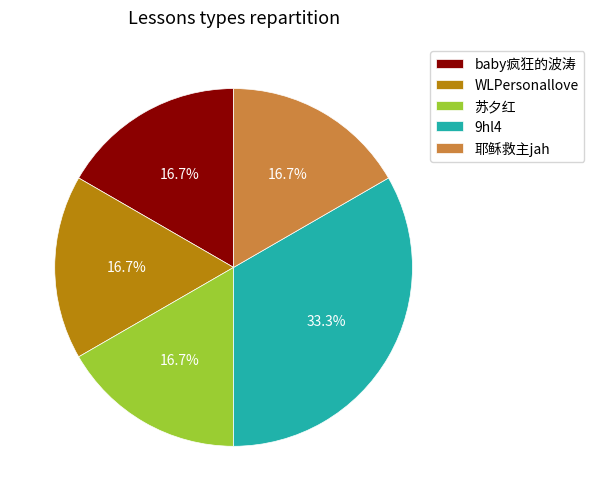

Which has a higher value, baby疯狂的波涛 or 9hl4?

9hl4